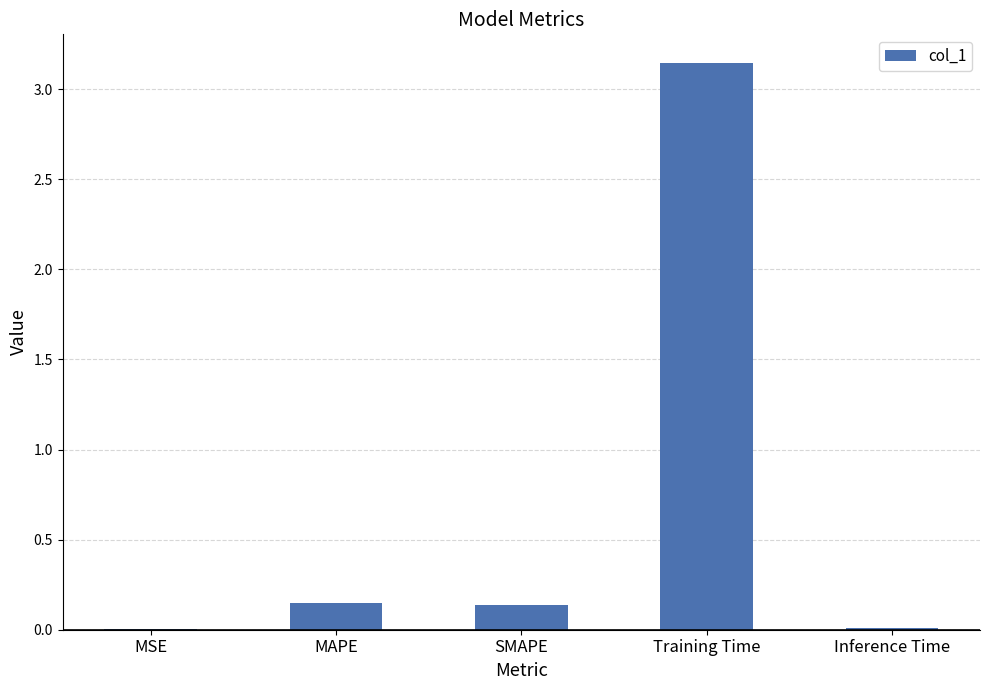

Between Inference Time and SMAPE, which is larger?

SMAPE